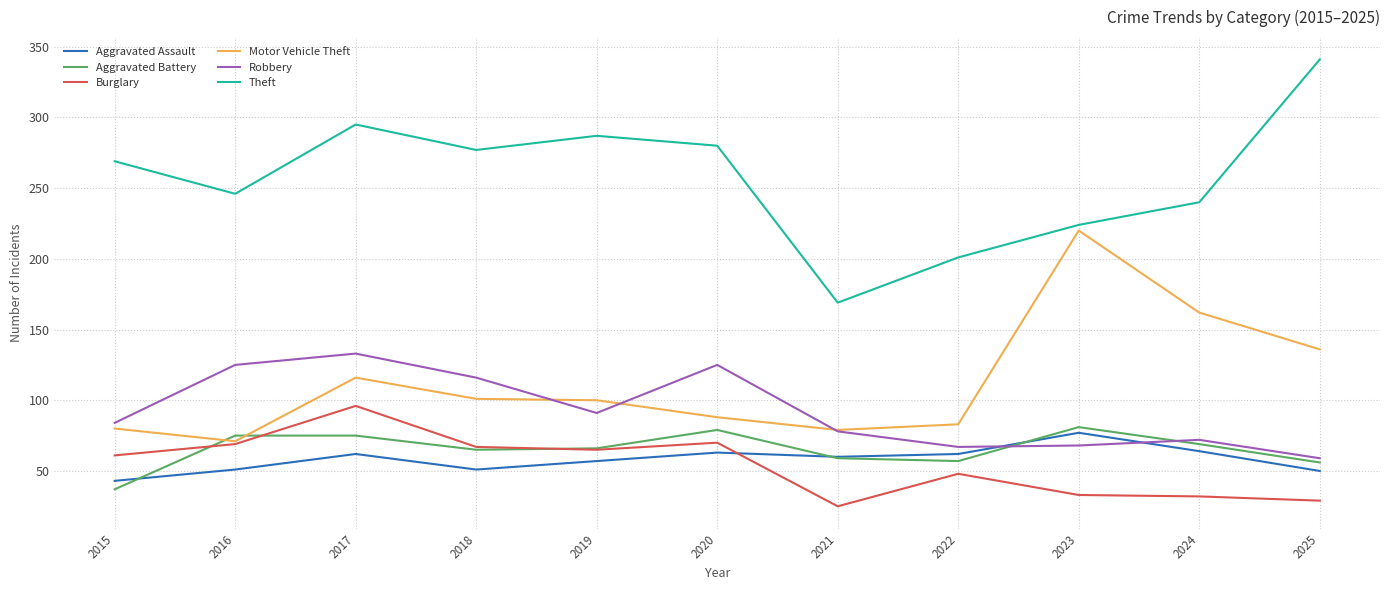

What is the difference between the Robbery values at 2022 and 2016?

58